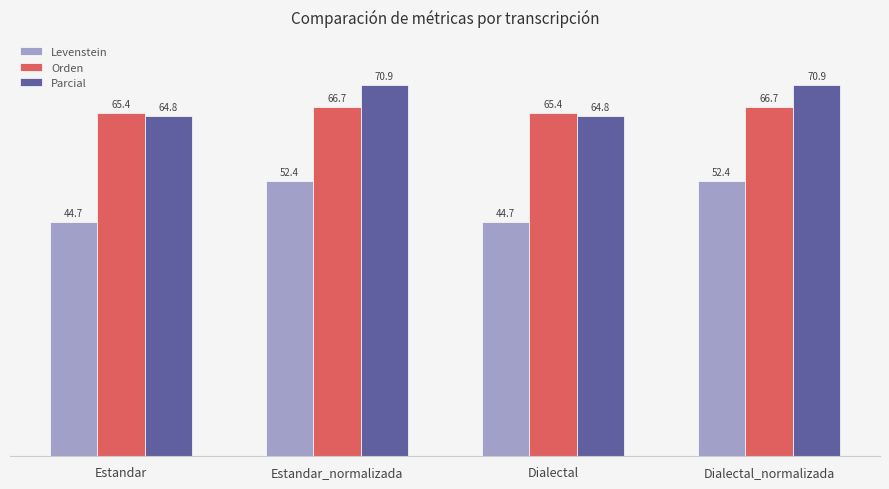

Which series has the largest total across all categories?

Parcial